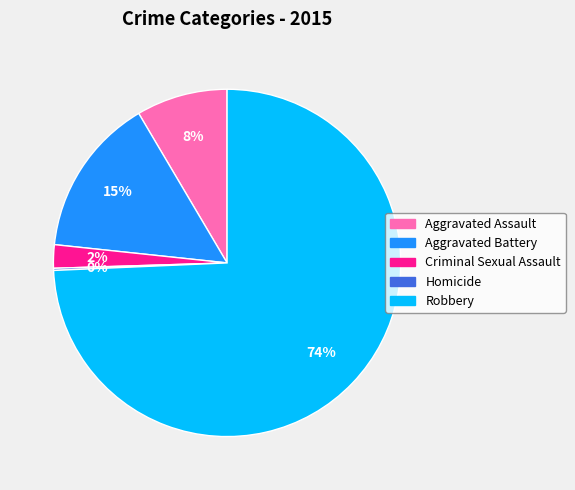

Does Robbery represent more than half of the total?

Yes